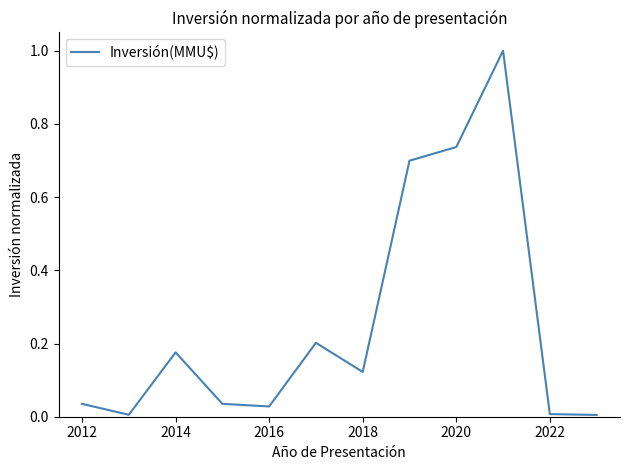

What is the difference between the maximum and minimum values?

1.0